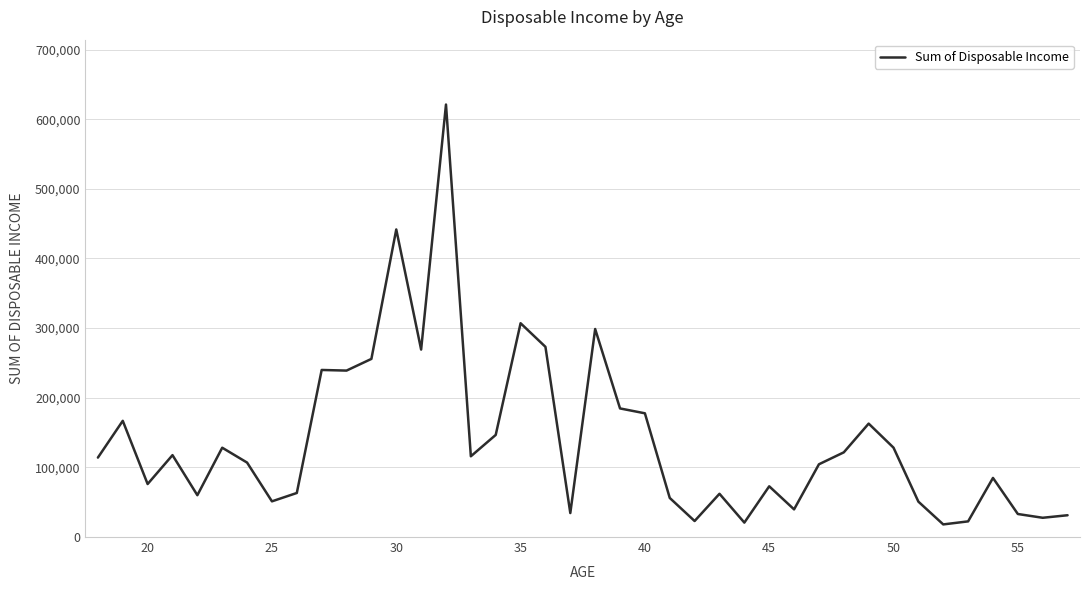

How many lines are shown in the chart?

1